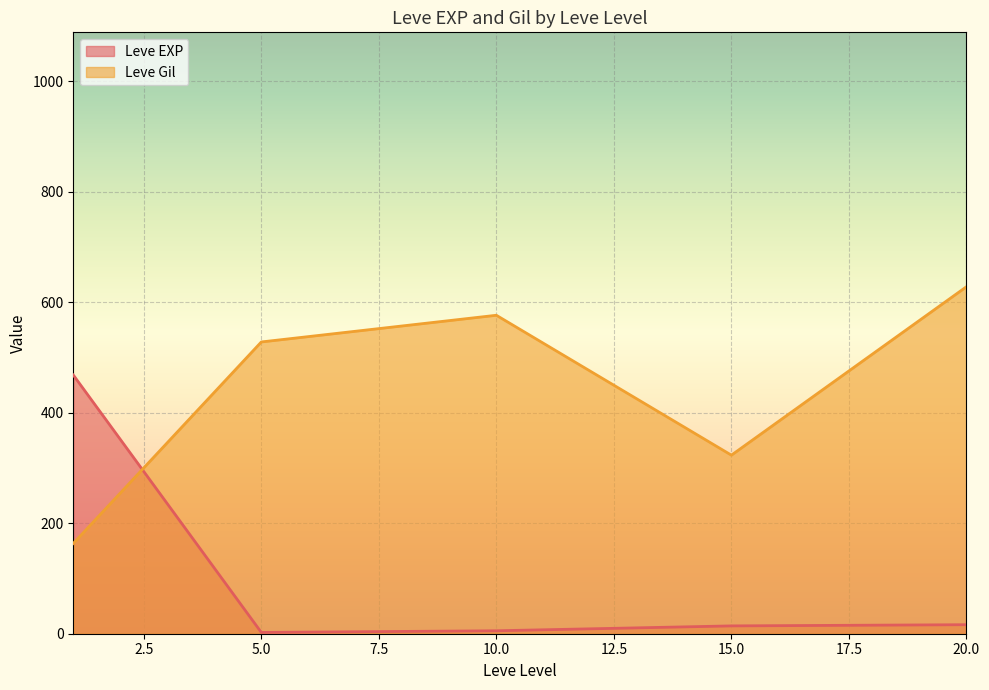

What is the maximum value for Leve Gil?

628.3